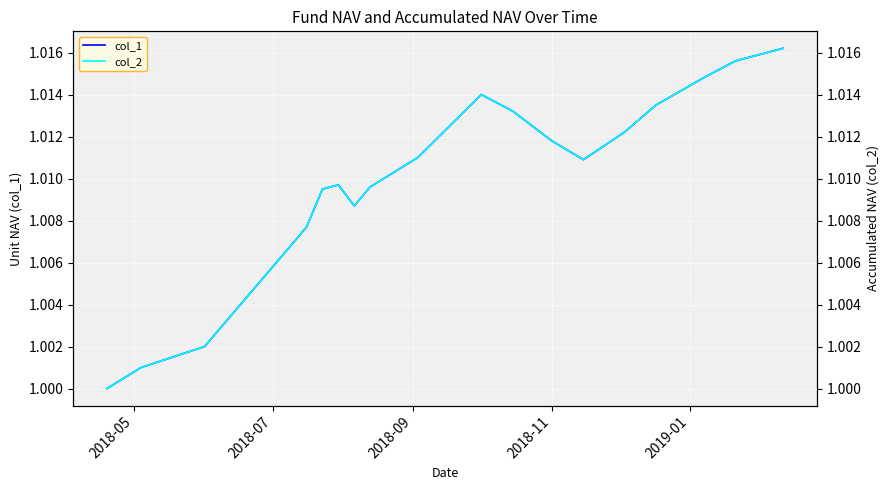

How many data points in col_2 are above 1?

19